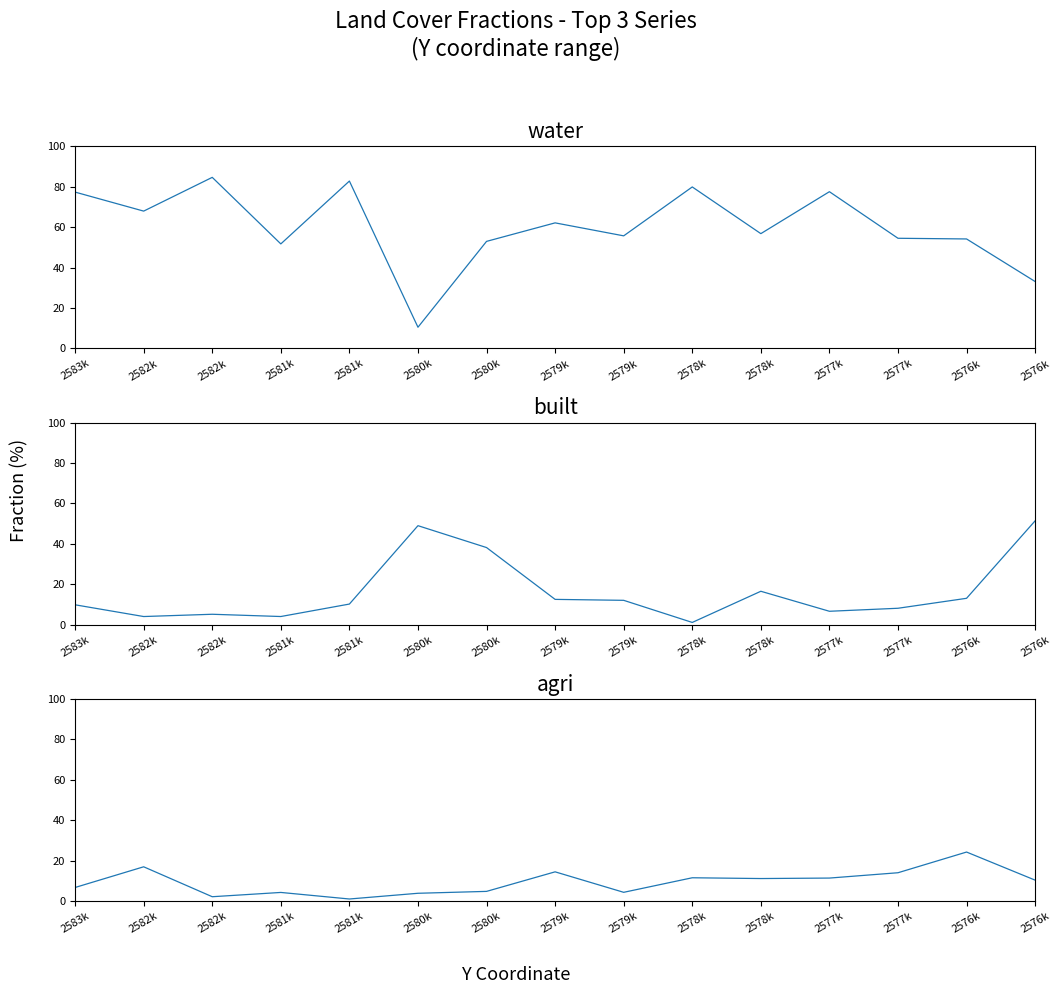

At which category does water reach its first local valley?

2582k